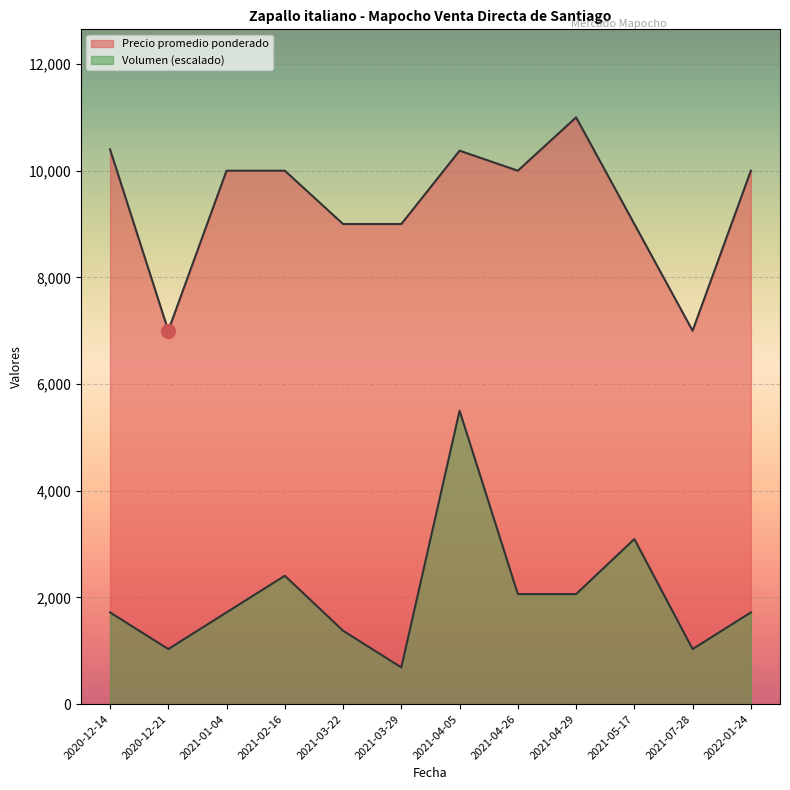

True or false: Volumen and Precio promedio ponderado intersect in this chart.

False